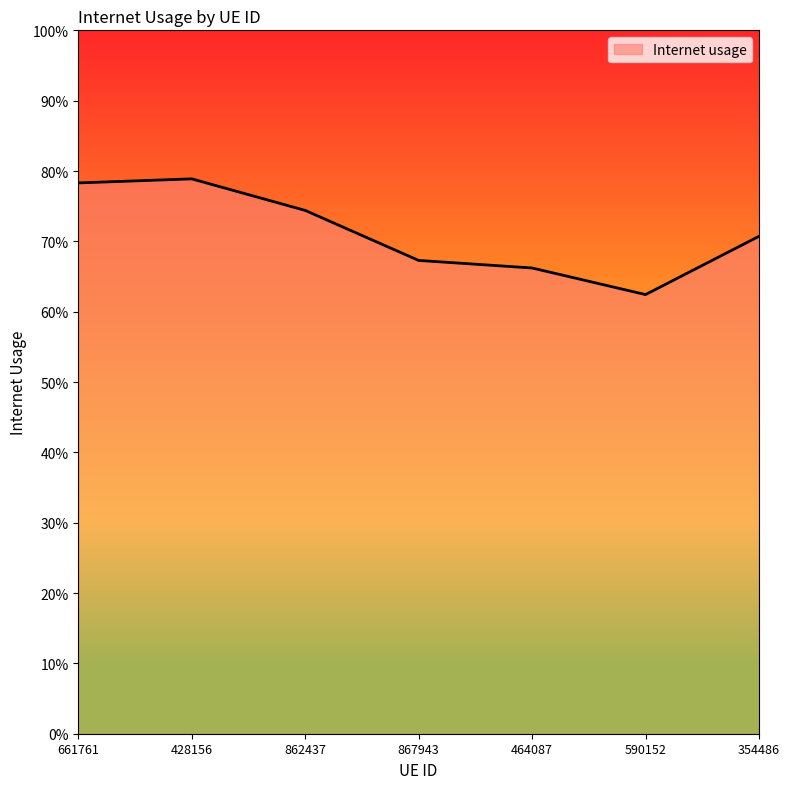

Is this an area chart (filled region under the line)?

Yes